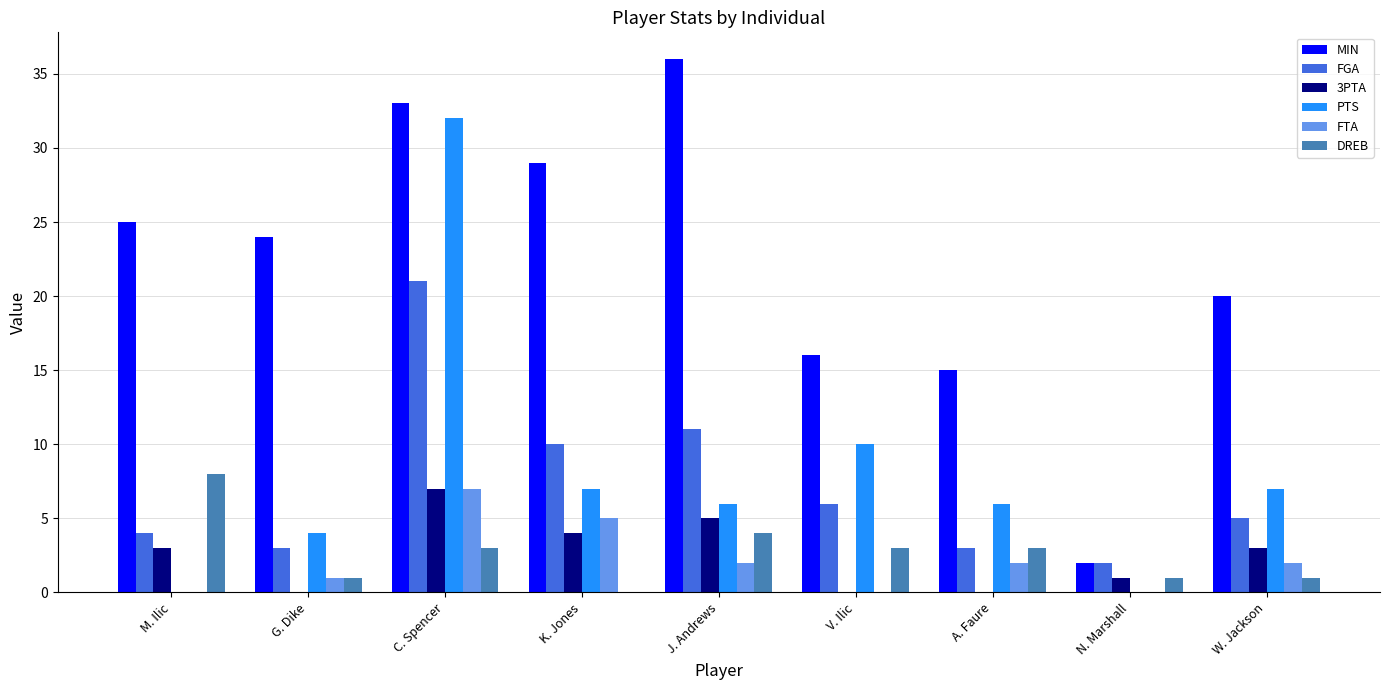

How many data points does each series have?

9